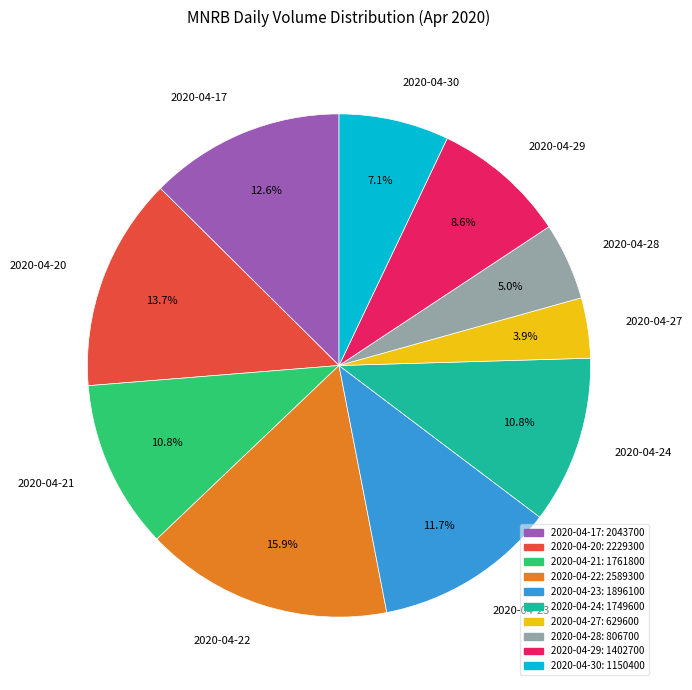

Count the number of slices in the pie.

10